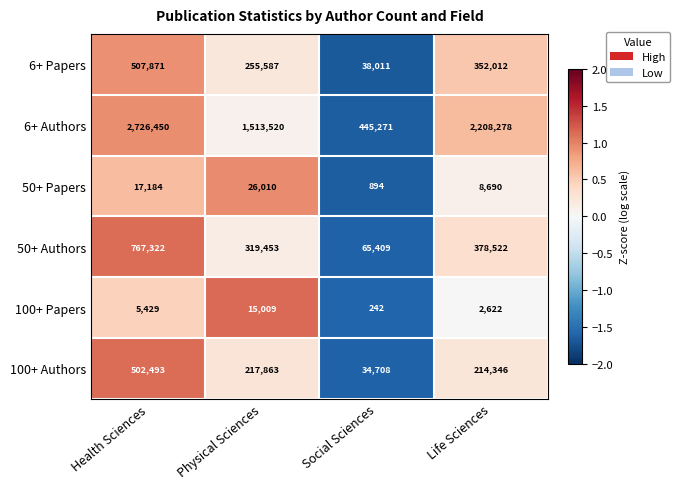

How many distinct data groups are displayed?

6